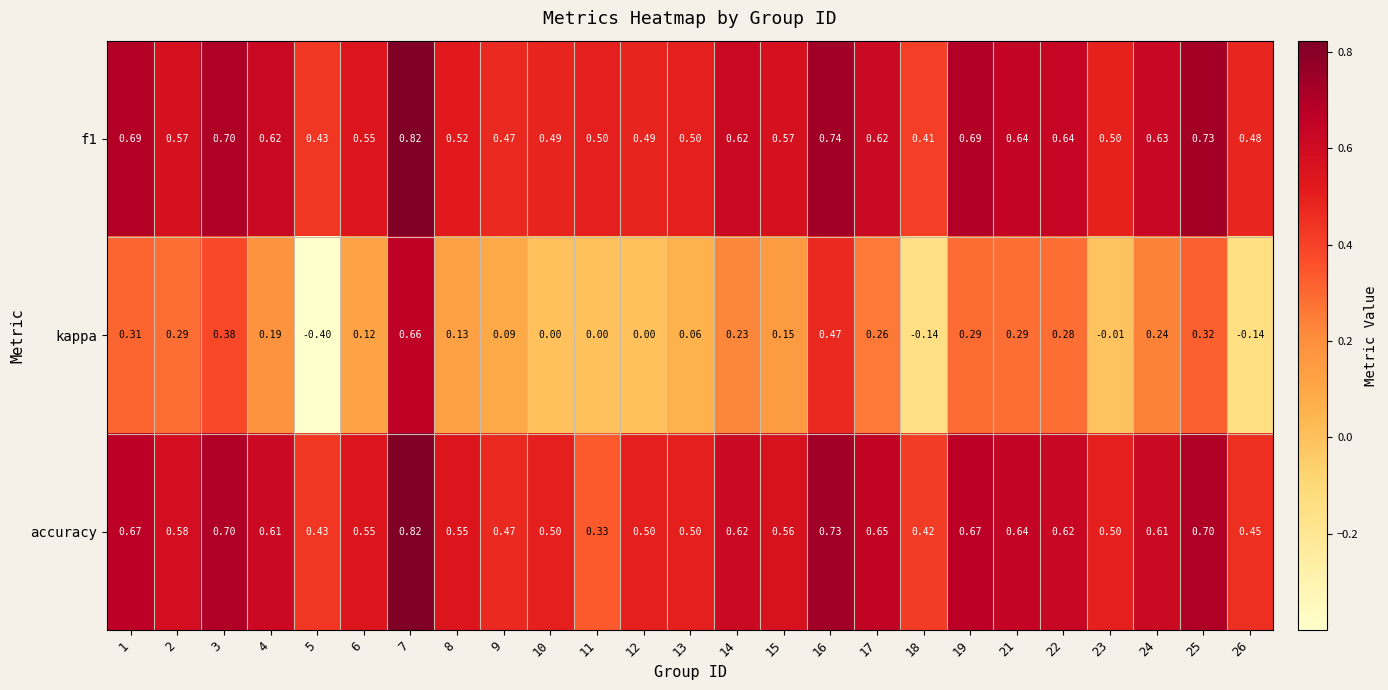

Is the value of f1 at 18 greater than the value of kappa at 4?

Yes